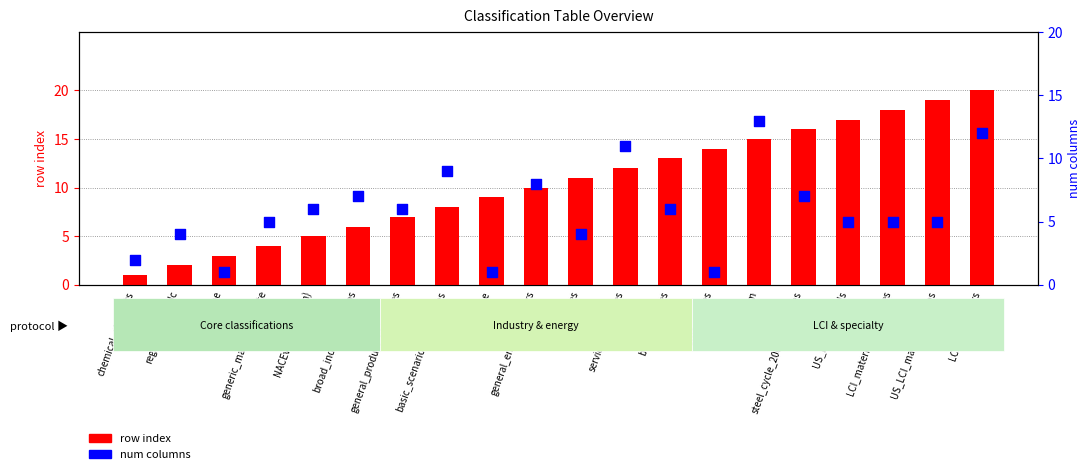

Which series has the widest spread of Y values?

row index